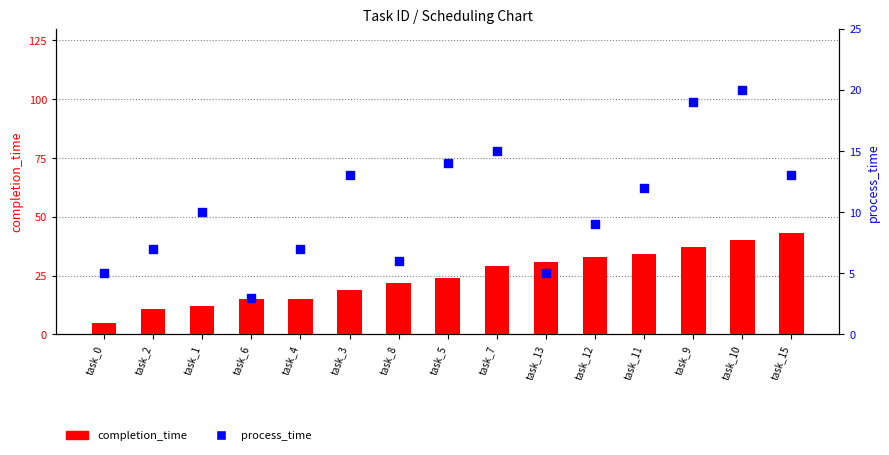

What is the total value across all series at task_11?

46